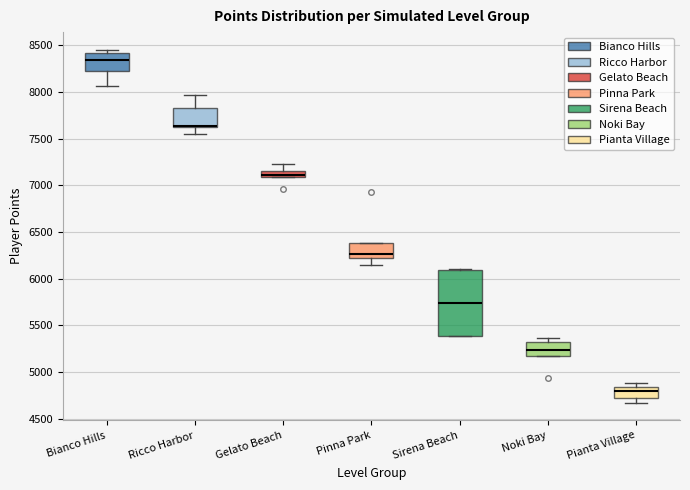

Where does the upper whisker of the box for Ricco Harbor end on the y-axis? The values are not printed on the chart, so give them approximately, as read against the axis.

7950